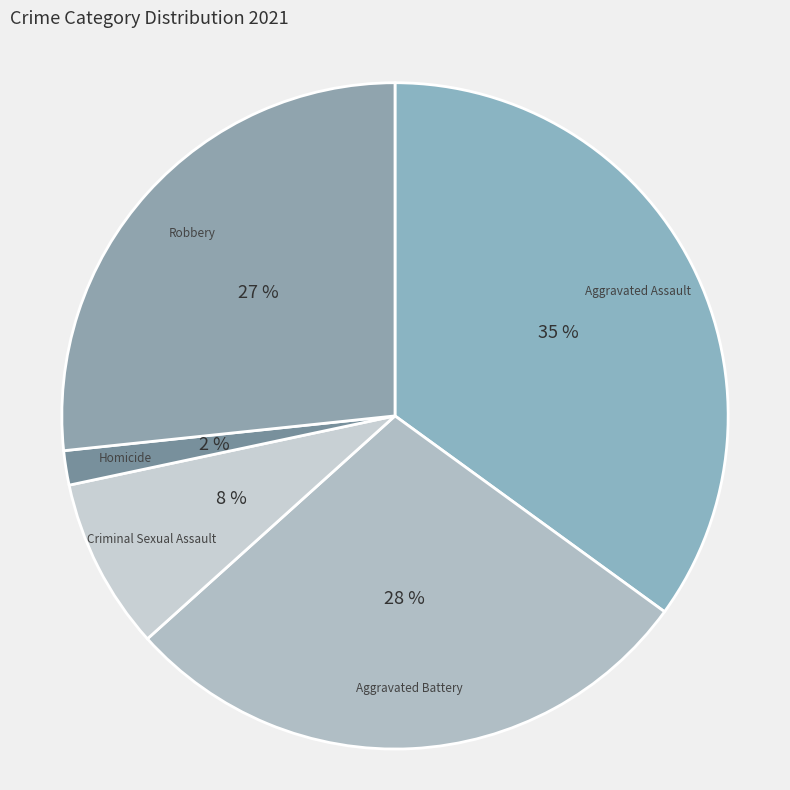

Is it true that Aggravated Battery is 42% of the pie?

False